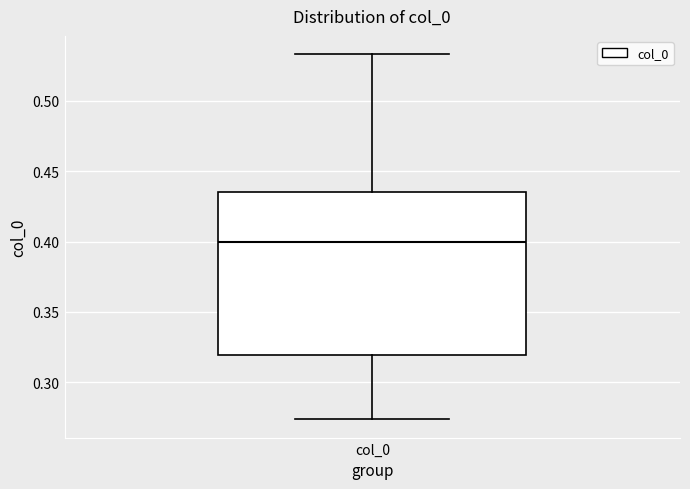

Read this box plot against the y-axis: the position of the median line, the range covered by the box, and the ends of both whiskers. The values are not printed on the chart, so give them approximately, as read against the axis.

median 0.400, box 0.320 to 0.435, whiskers 0.275 to 0.535